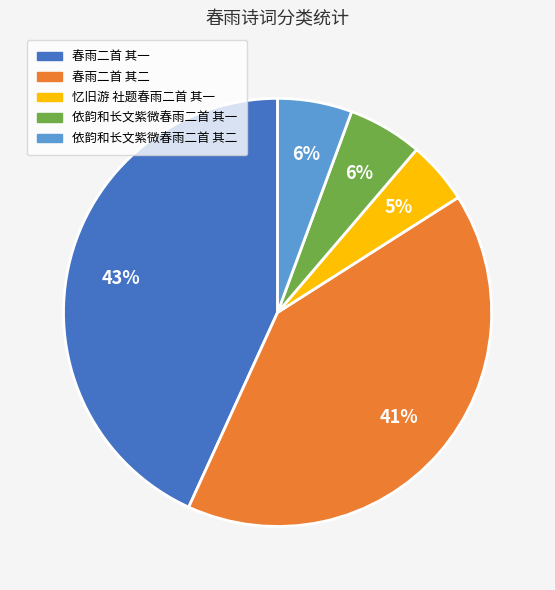

Which category has the smallest portion of the pie?

忆旧游 社题春雨二首 其一